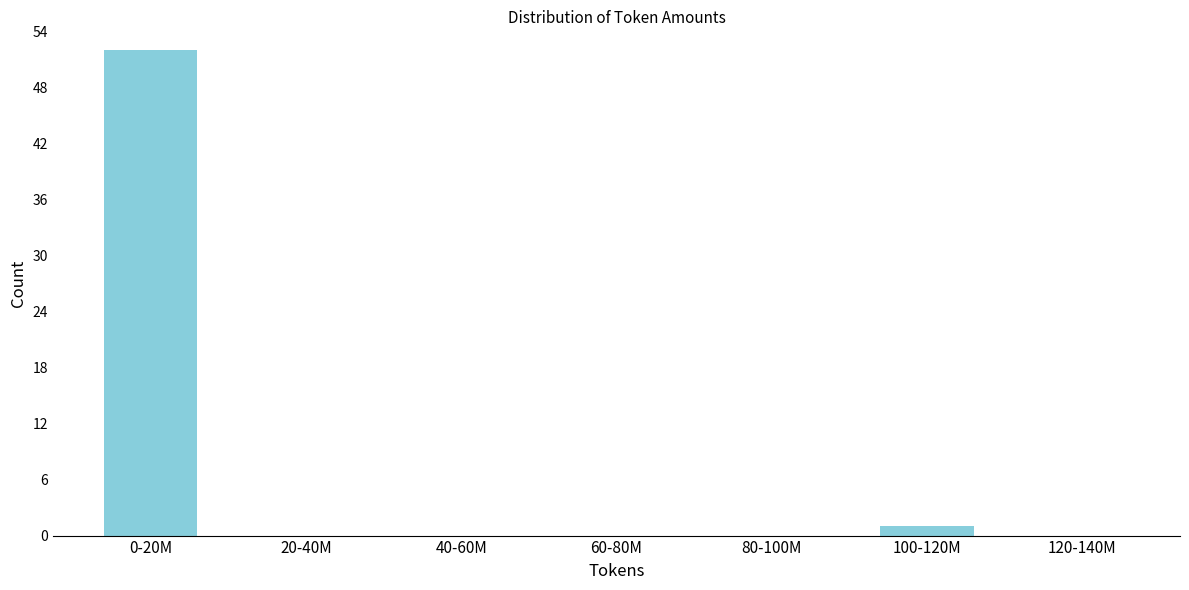

Reading right to left, transcribe all the data shown in this chart.

120-140M=0	100-120M=1	80-100M=0	60-80M=0	40-60M=0	20-40M=0	0-20M=52